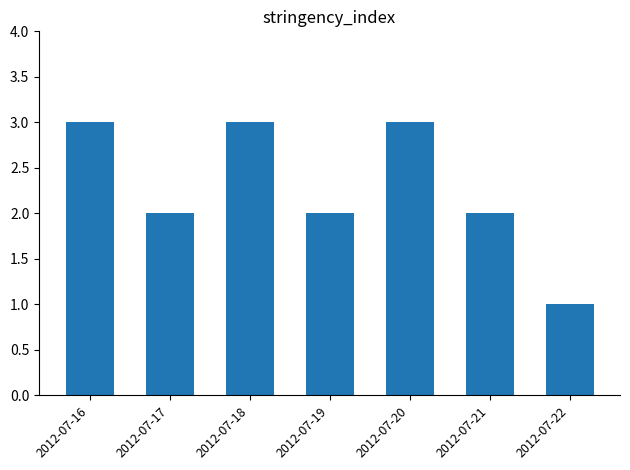

What is the maximum value shown in the chart?

3